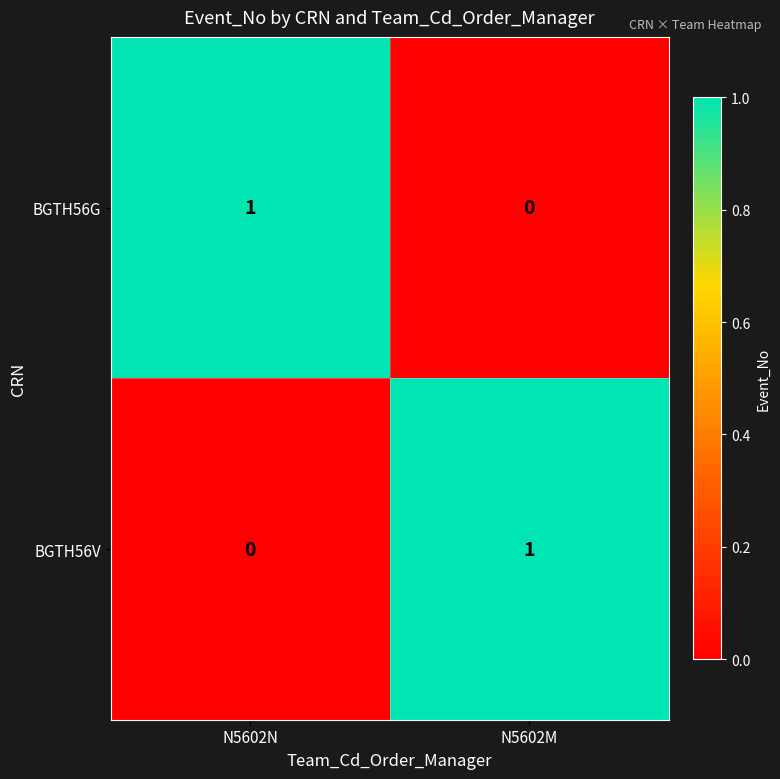

Is it true that BGTH56G equals 1 at N5602N?

True